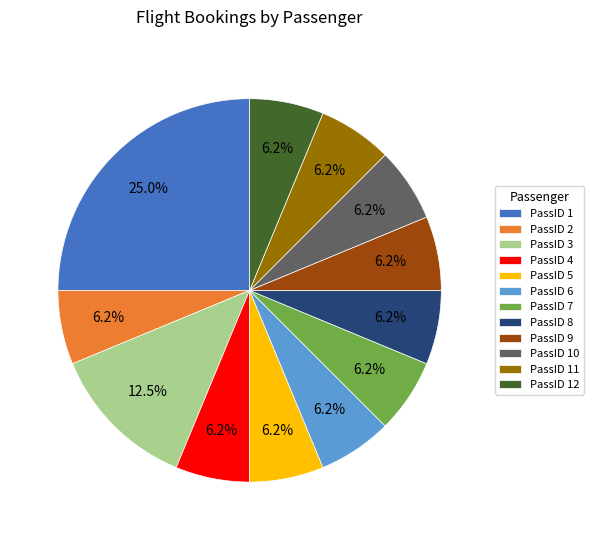

What is the ratio of the value at PassID 10 to the value at PassID 9?

1.0